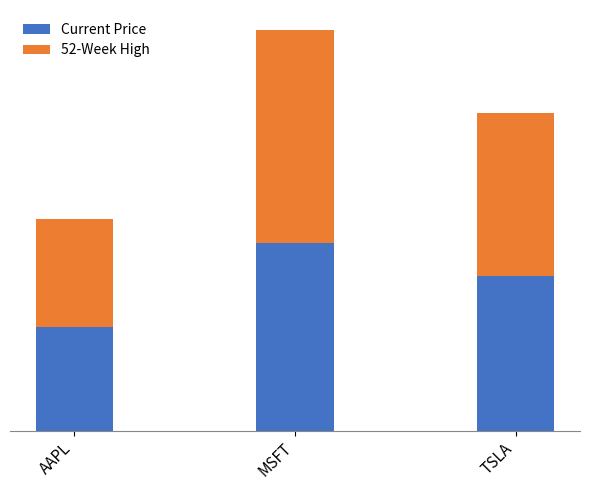

What is the difference between the Current Price values at MSFT and AAPL?

184.3